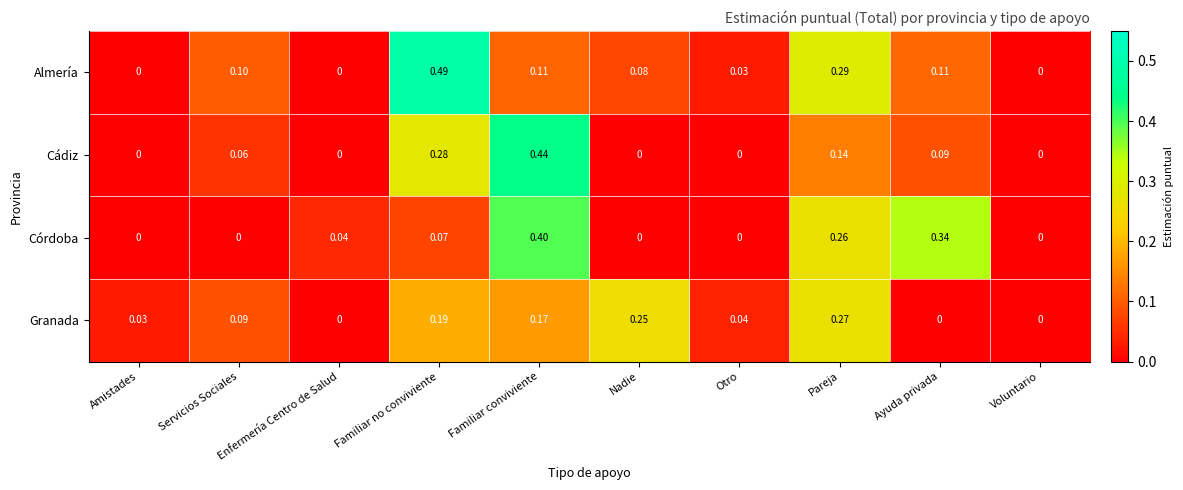

At which category does the chart reach its peak across all series?

Familiar no conviviente